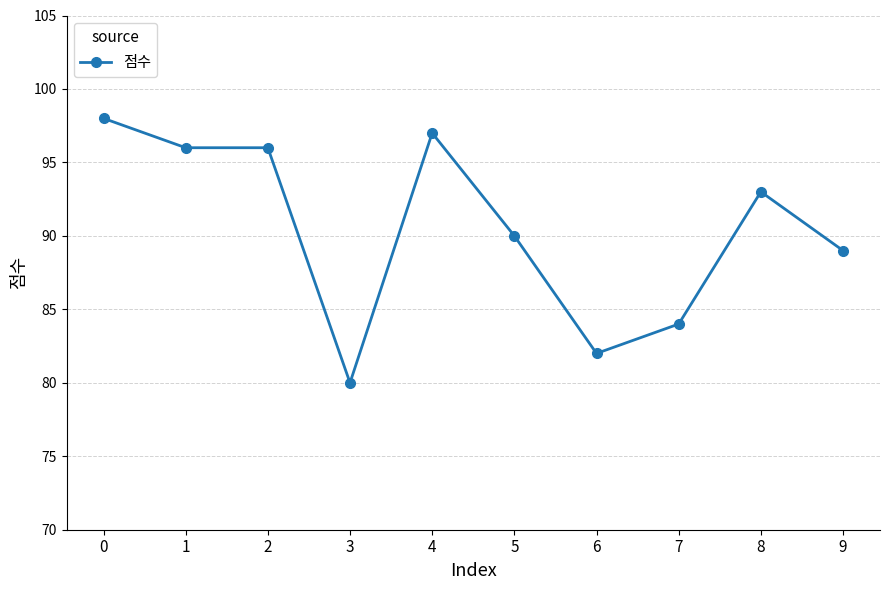

Does the chart display data point markers on the line(s)?

Yes